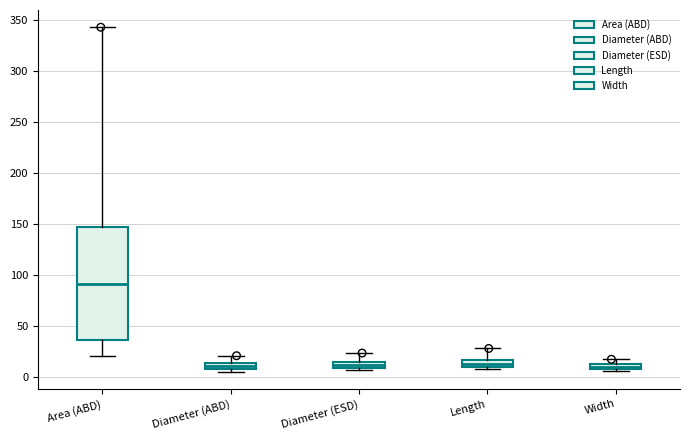

Which box has the highest median line?

Area (ABD)